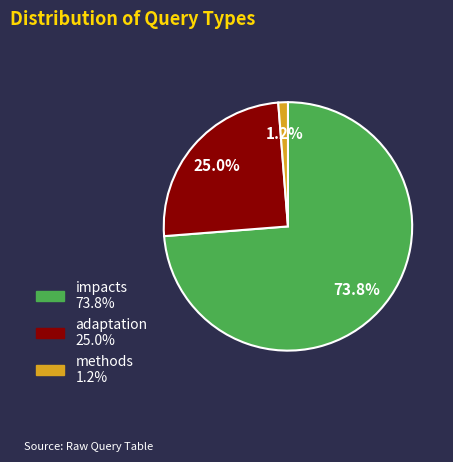

Does methods account for over 50% of the chart?

No